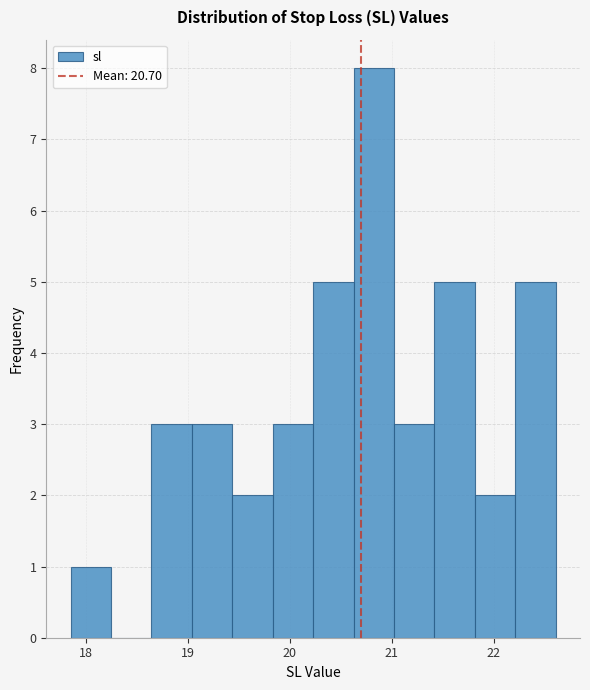

Around what value on the x-axis is the tallest bar? Give the approximate position of its centre, as read against the axis.

20.8